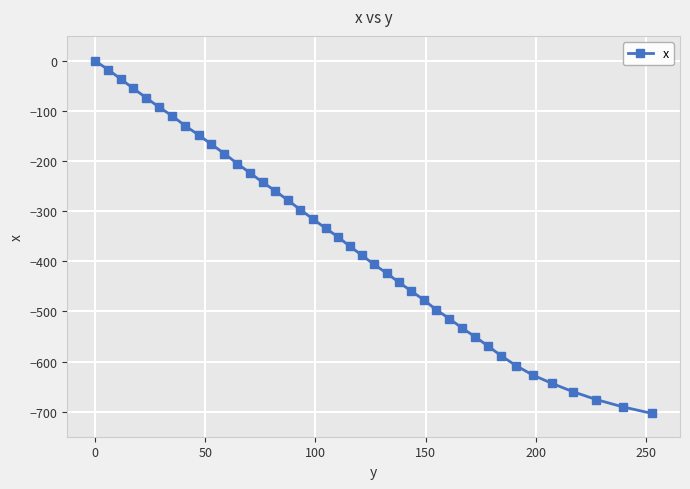

Reading right to left, extract all data points from this chart.

-703.6	-690.3	-675.8	-660.2	-643.7	-627.1	-608.4	-588.6	-568.8	-550.2	-532.8	-514.2	-496.7	-476.8	-459.5	-442.0	-423.4	-406.0	-387.4	-369.9	-351.3	-333.8	-315.2	-296.6	-278.0	-259.4	-242.0	-223.4	-204.8	-185.0	-166.4	-147.8	-129.1	-109.4	-91.9	-73.3	-54.7	-36.1	-17.5	0.0